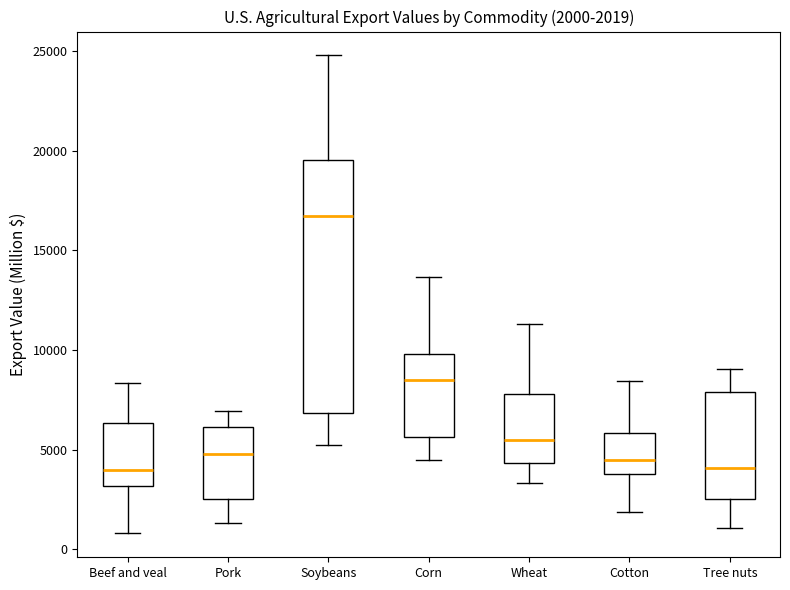

Comparing the boxes themselves (not the whiskers), which one is the tallest?

Soybeans